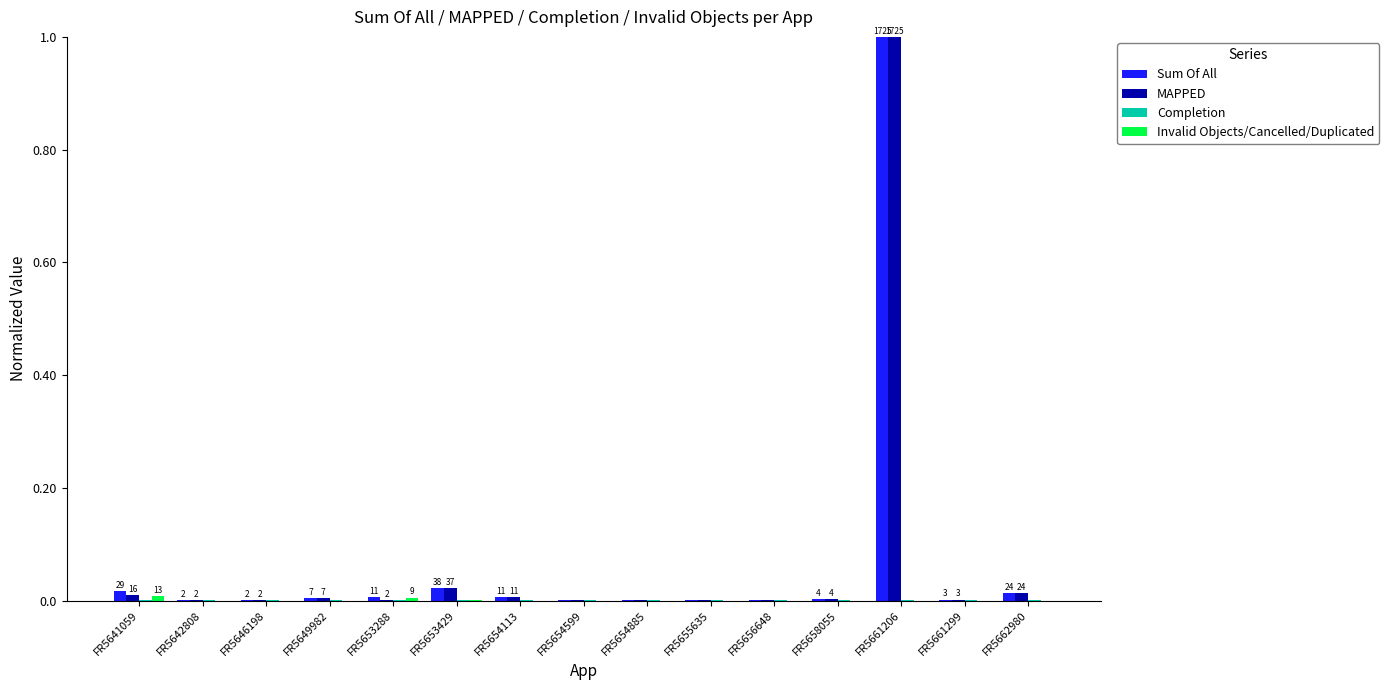

The value of Sum Of All at FR5656648 is 0.0. True or false?

True